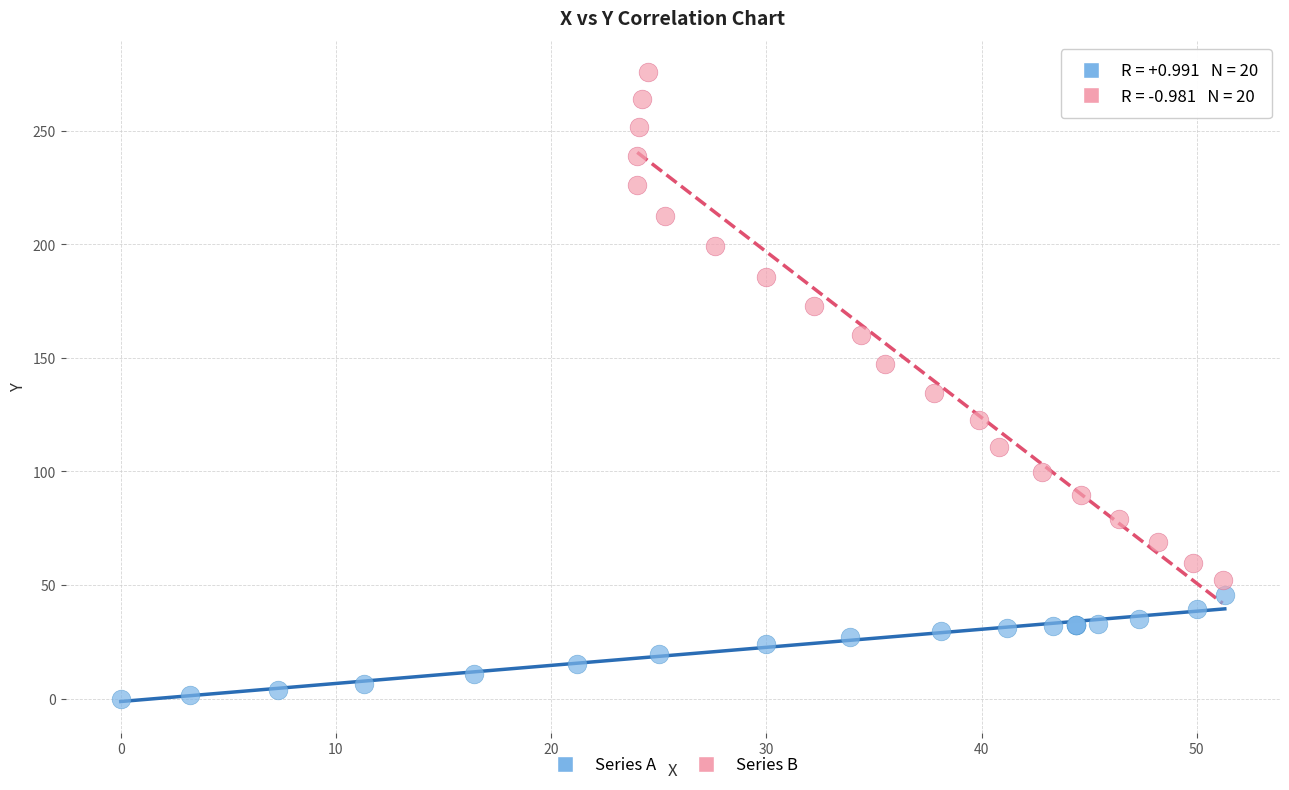

Which series reaches the minimum Y coordinate?

Series A